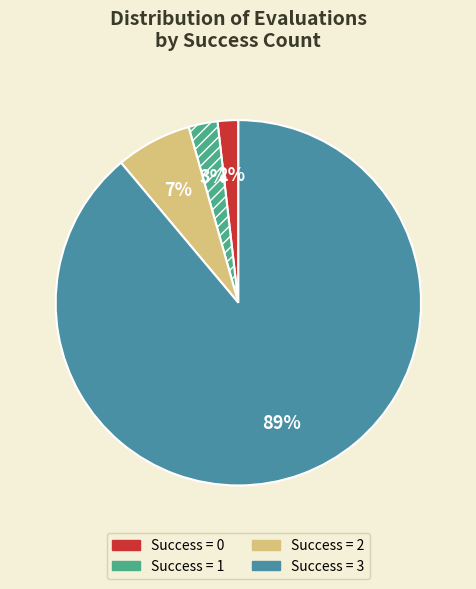

Count the number of slices in the pie.

4